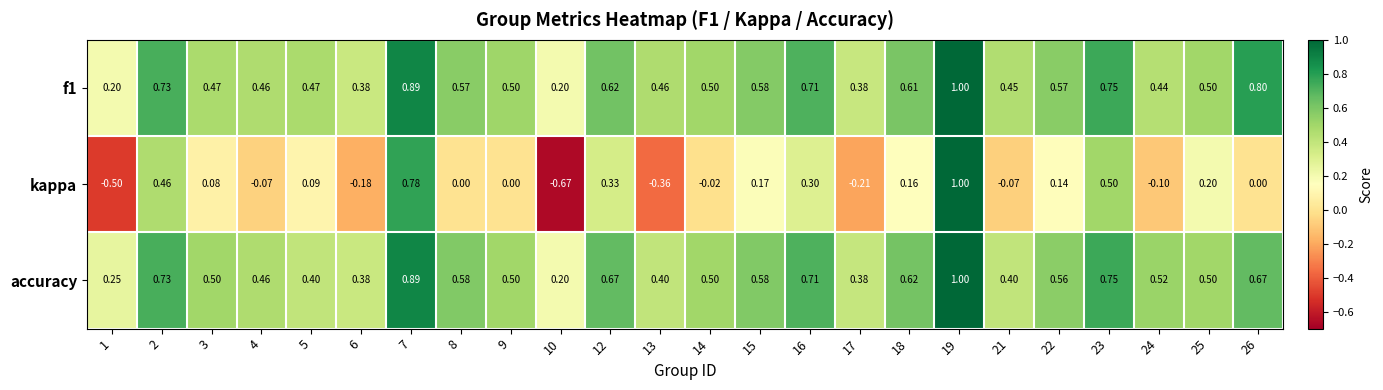

Between 3 and 21, which series saw the biggest shift?

kappa